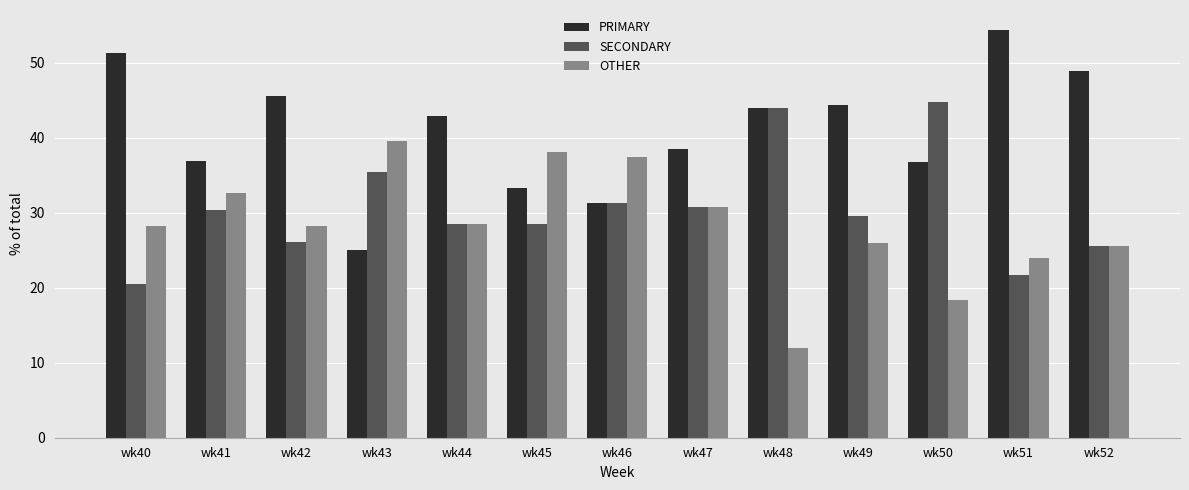

How many values in the PRIMARY series are below 42?

6